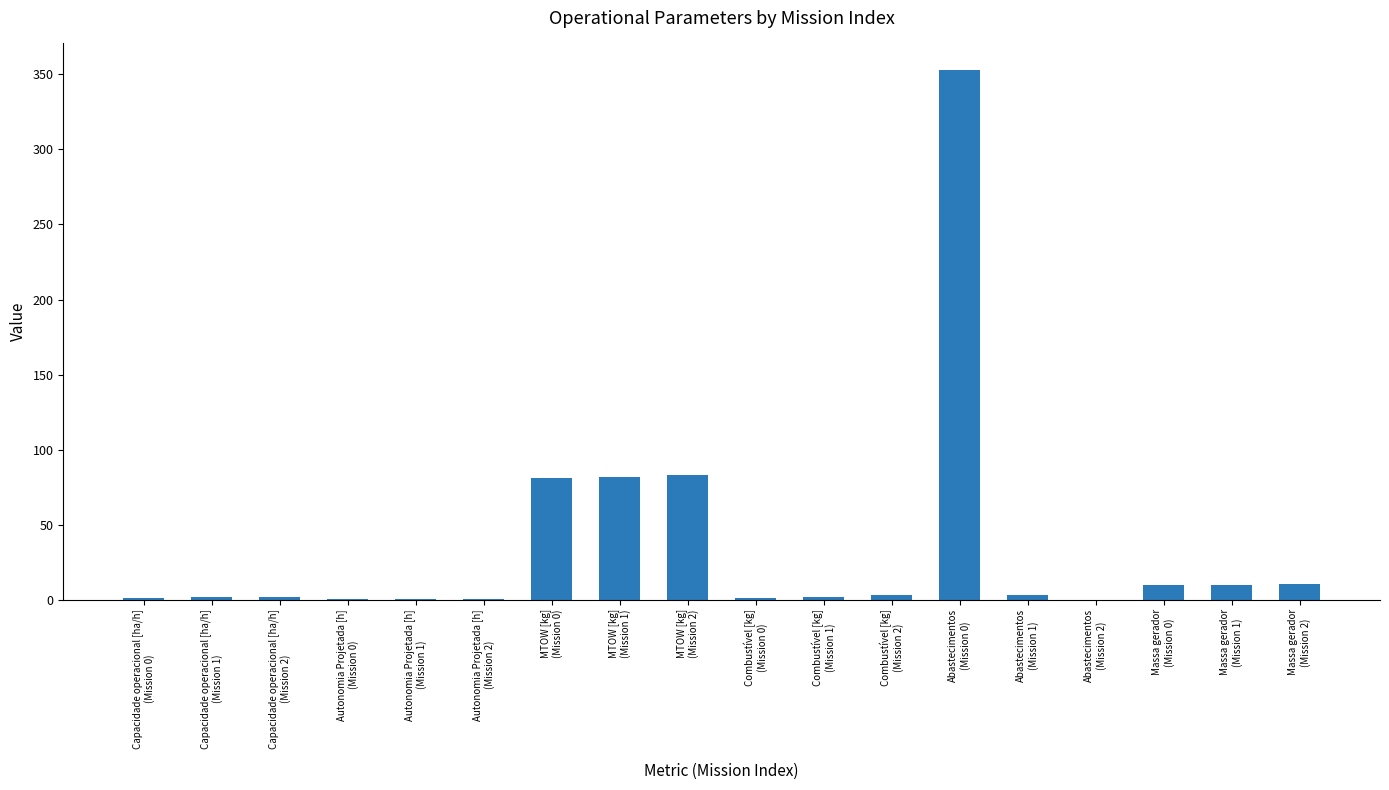

What is the greatest value displayed?

353.0